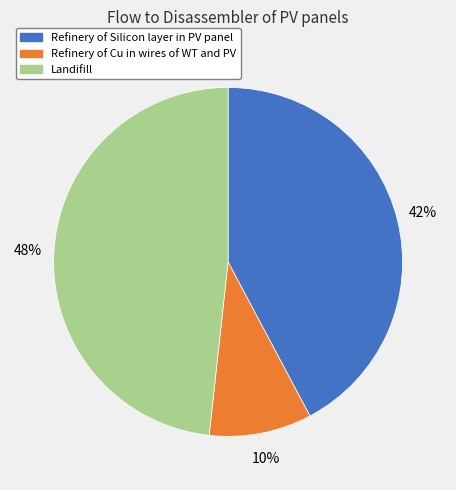

Does Refinery of Silicon layer in PV panel account for over 50% of the chart?

No